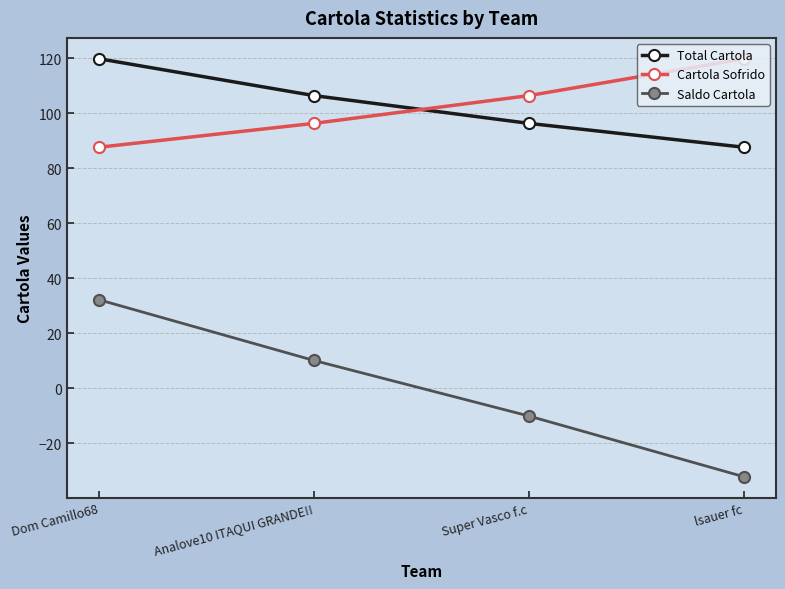

At how many categories does at least one series exceed 113?

2